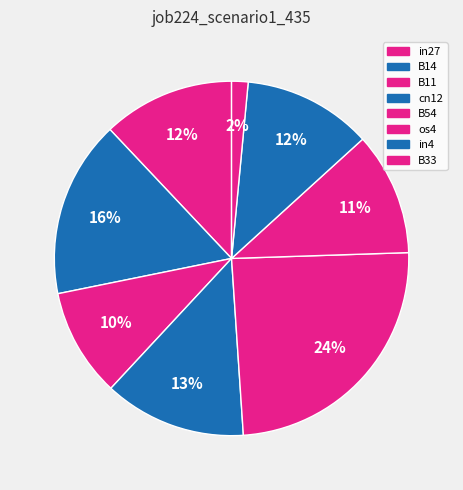

True or false: cn12 accounts for 21% of the total.

False